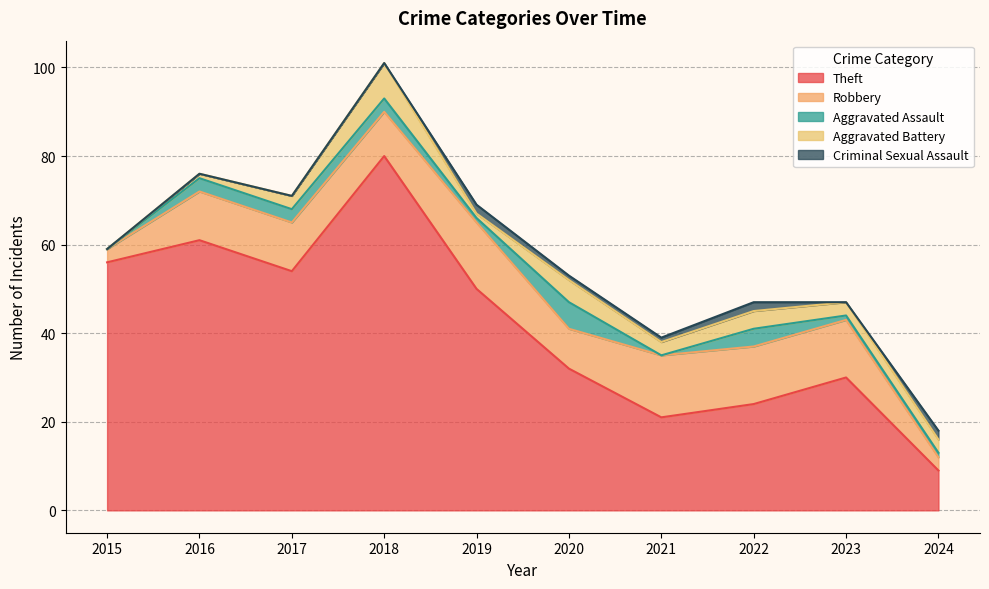

True or false: Robbery has a value of 4 at 2021.

False